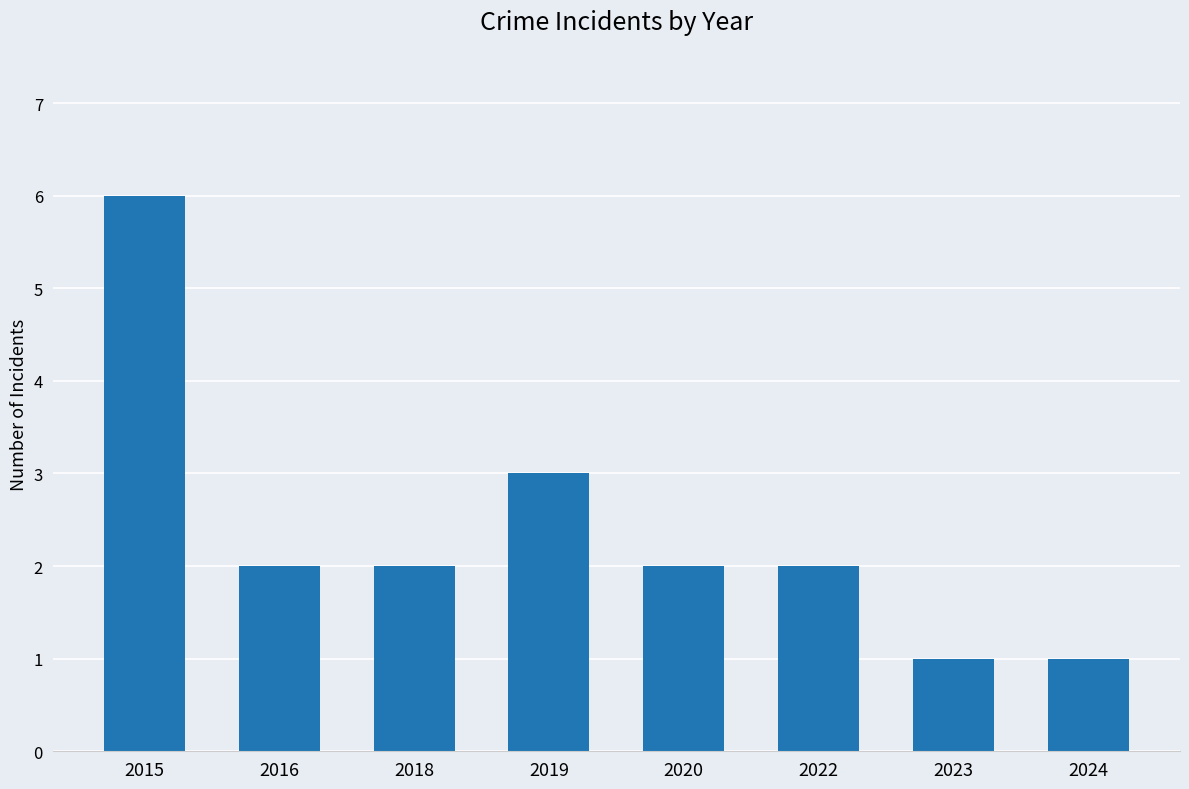

What is the greatest value displayed?

6